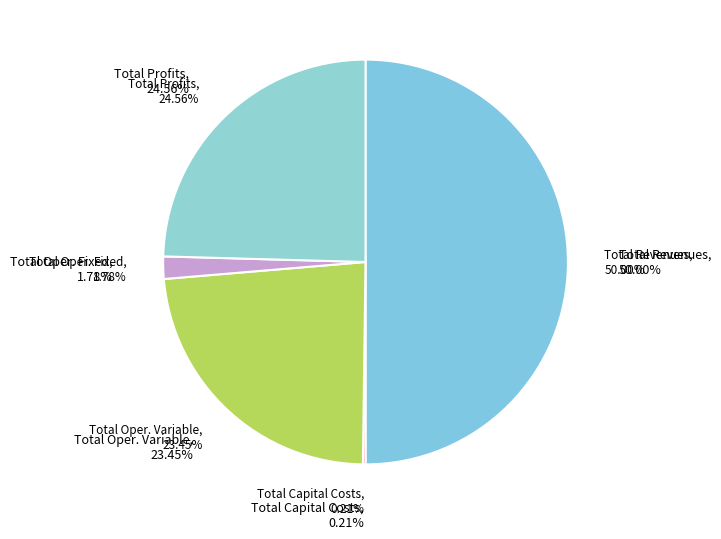

Is Total Profits the majority of the pie?

No